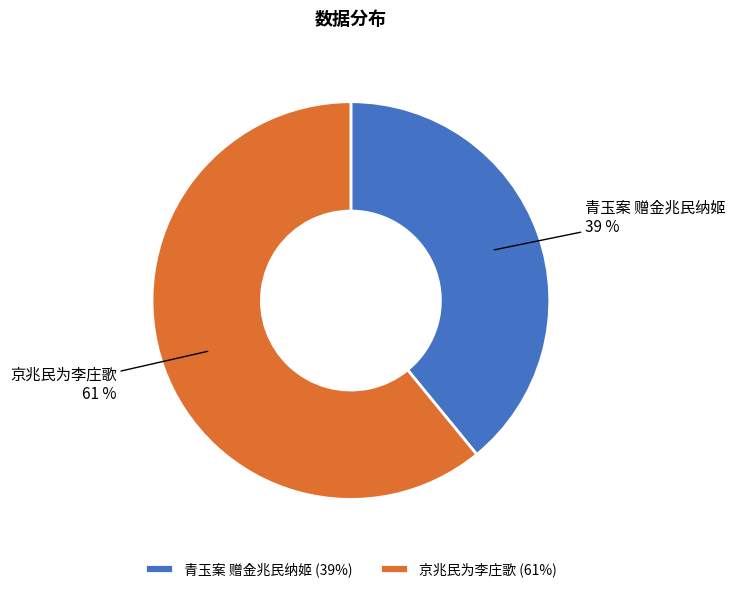

True or false: 青玉案 赠金兆民纳姬 accounts for 39% of the total.

True